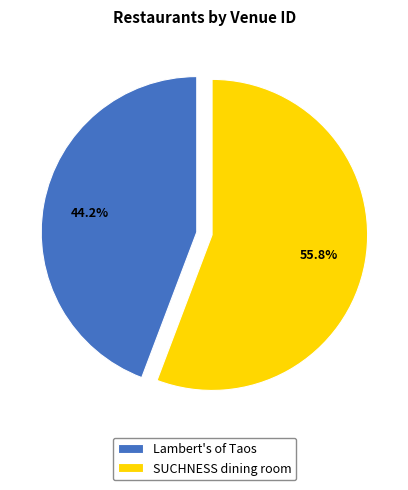

Do SUCHNESS dining room and Lambert's of Taos together represent more than half of the pie?

Yes